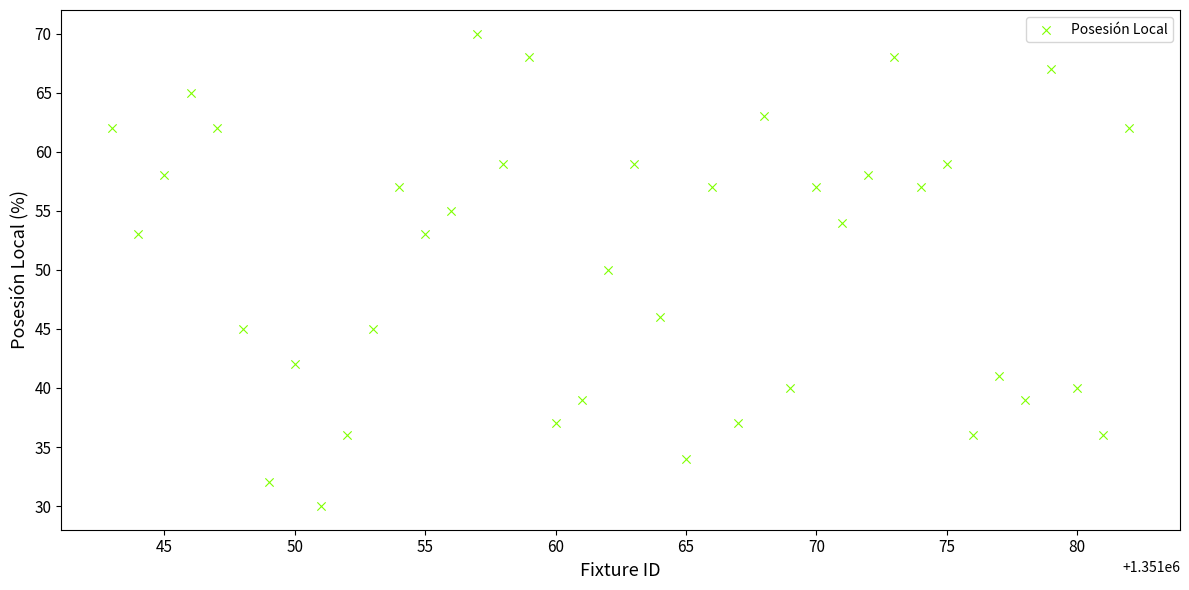

What is the range of X values (max minus min)?

39